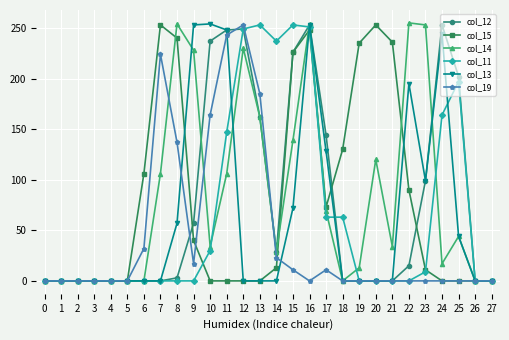

How many data points in col_14 are less than 34?

13